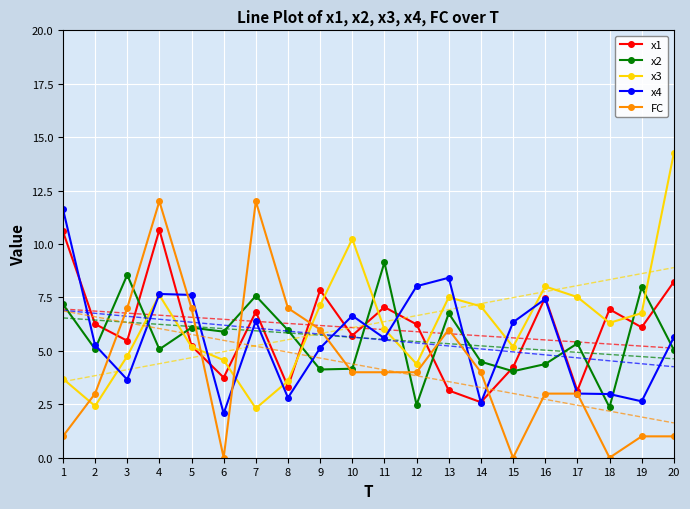

What is the total value across all series at 18?

18.6